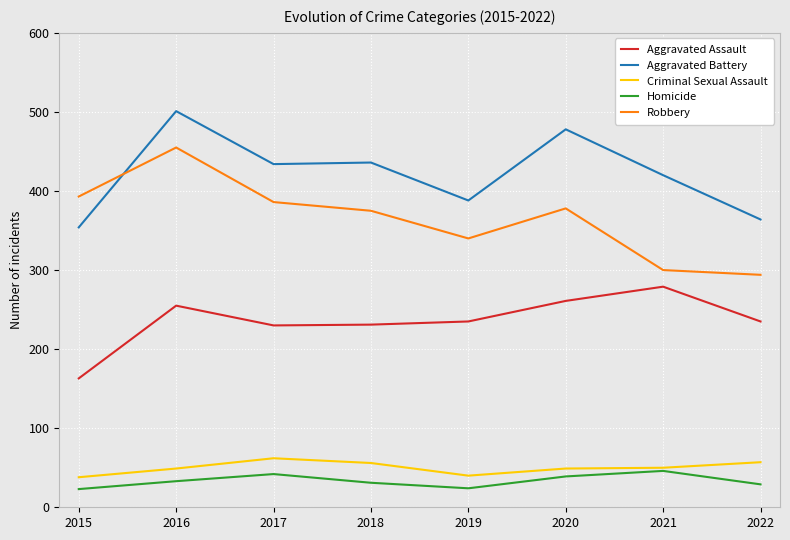

What is the difference between the Homicide values at 2019 and 2018?

7